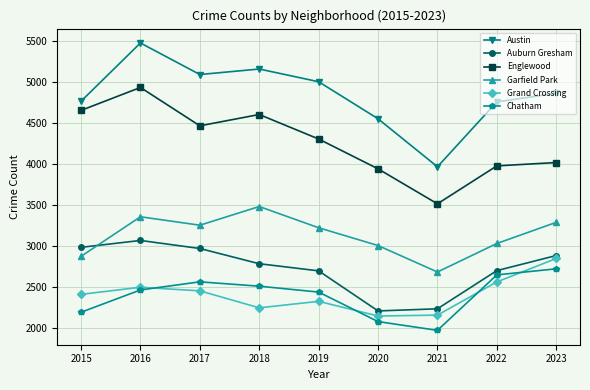

What is the average value of the Austin series?

4853